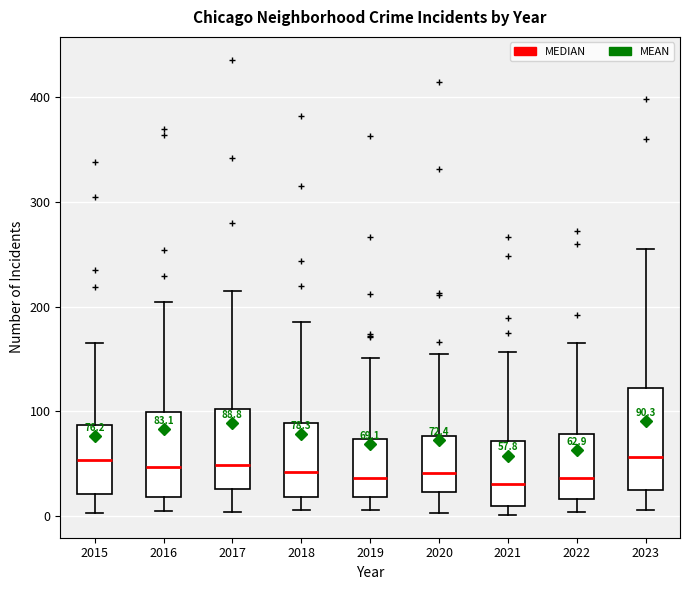

Comparing the boxes themselves (not the whiskers), which one is the tallest?

2023